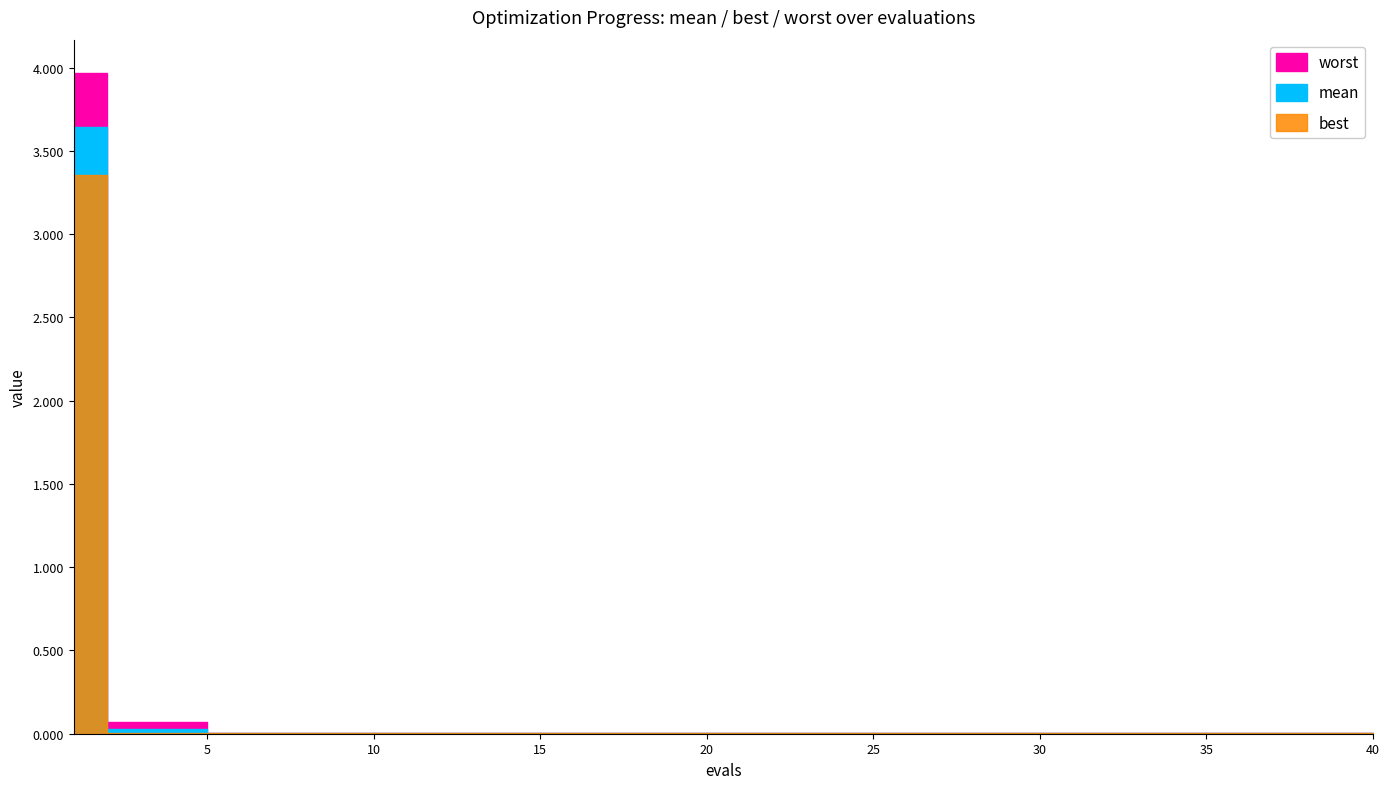

Which category has the highest value in the mean series?

1